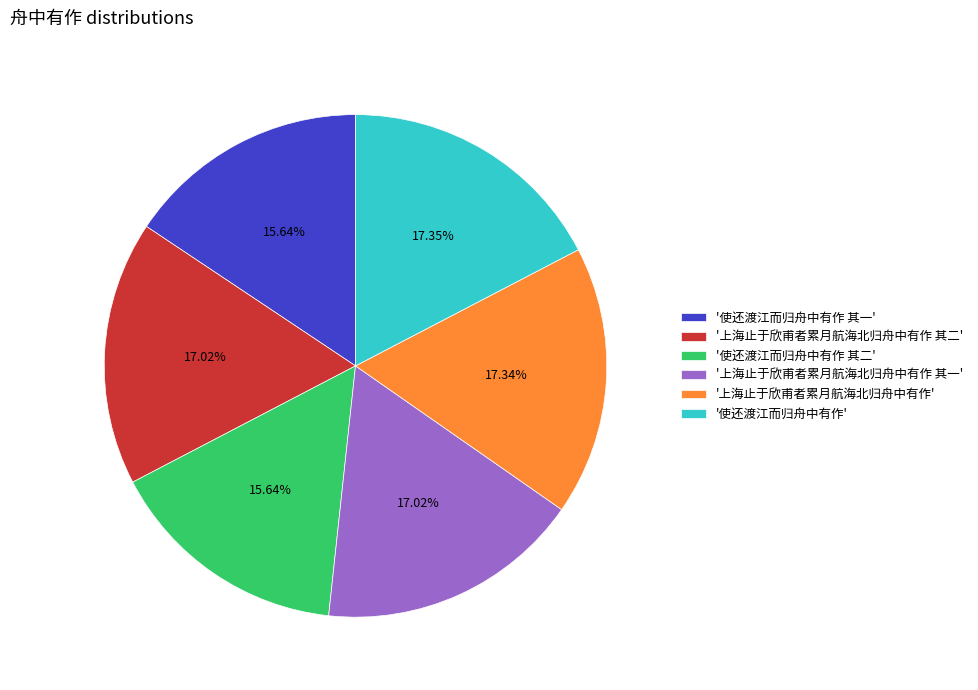

Approximately how many times larger is the value at '上海止于欣甫者累月航海北归舟中有作 其二' compared to '使还渡江而归舟中有作 其二'?

1.1